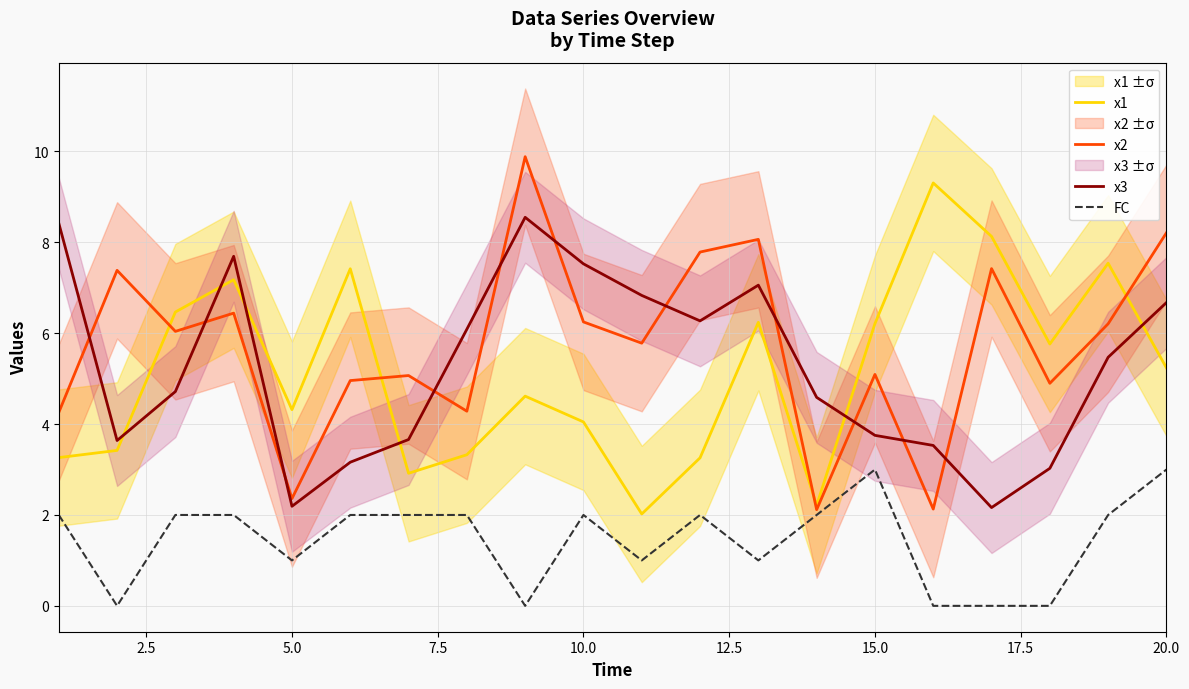

Reading right to left, extract all data points from this chart.

x1: 5.2	7.5	5.8	8.1	9.3	6.2	2.2	6.2	3.3	2.0	4.0	4.6	3.3	2.9	7.4	4.3	7.2	6.5	3.4	3.3
x2: 8.2	6.2	4.9	7.4	2.1	5.1	2.1	8.1	7.8	5.8	6.2	9.9	4.3	5.1	5.0	2.4	6.4	6.0	7.4	4.3
x3: 6.7	5.5	3.0	2.2	3.5	3.8	4.6	7.1	6.3	6.8	7.5	8.6	6.1	3.7	3.2	2.2	7.7	4.7	3.6	8.4
FC: 3.0	2.0	0.0	0.0	0.0	3.0	2.0	1.0	2.0	1.0	2.0	0.0	2.0	2.0	2.0	1.0	2.0	2.0	0.0	2.0